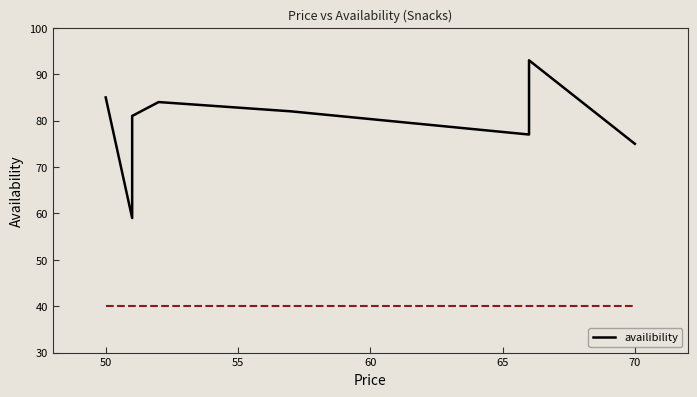

Is this an area chart (filled region under the line)?

No